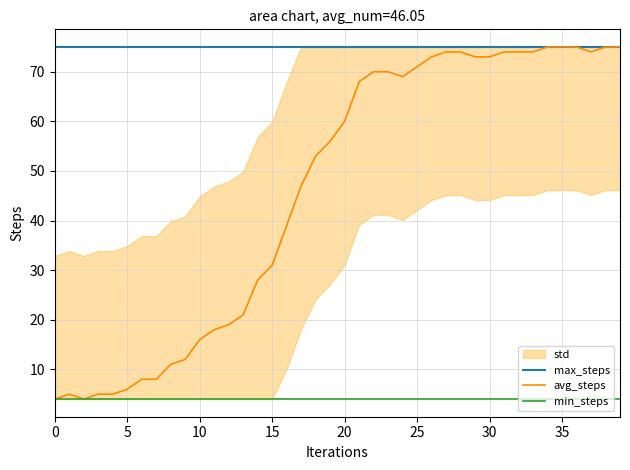

What is the total value across all series at 13?

100